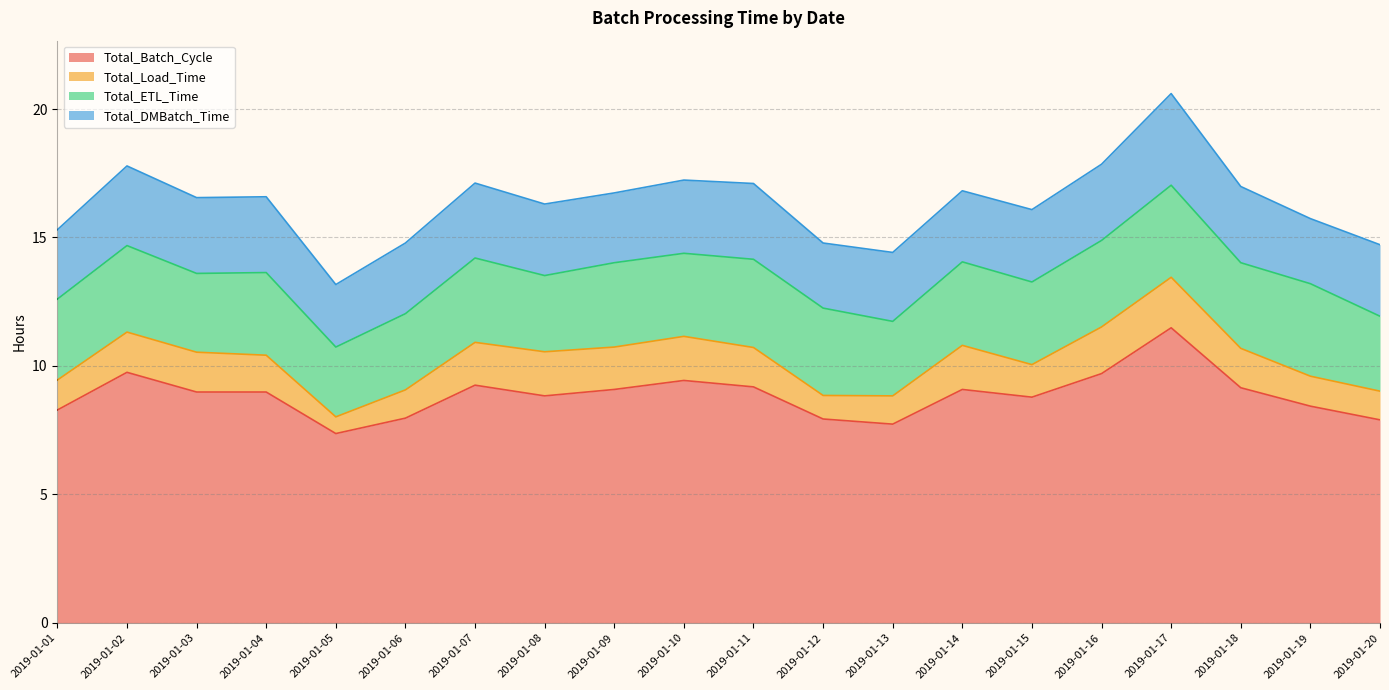

At which category is the sum across all series the highest?

2019-01-17